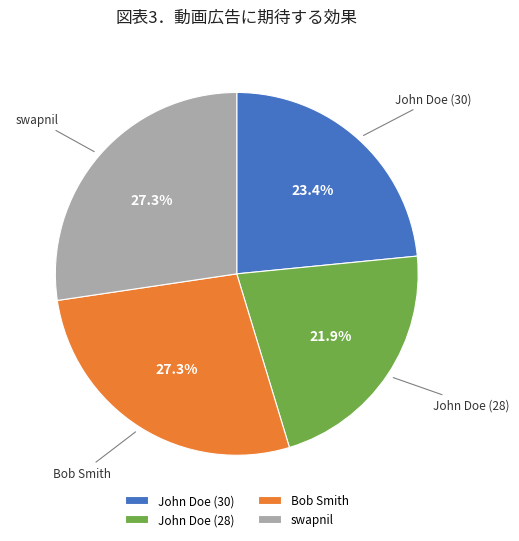

How much of the chart is everything except swapnil?

72.7%